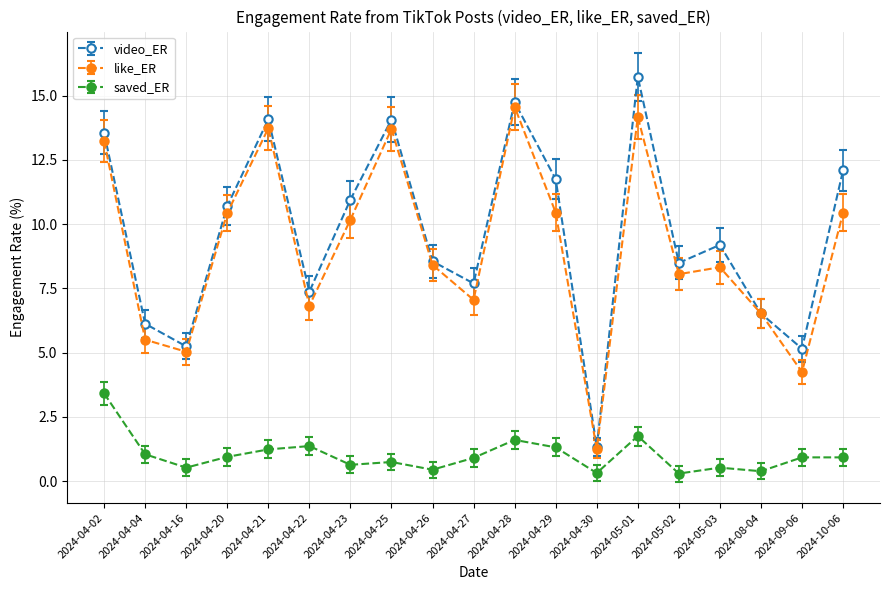

What is the label of the 8th point from the right?

2024-4-29